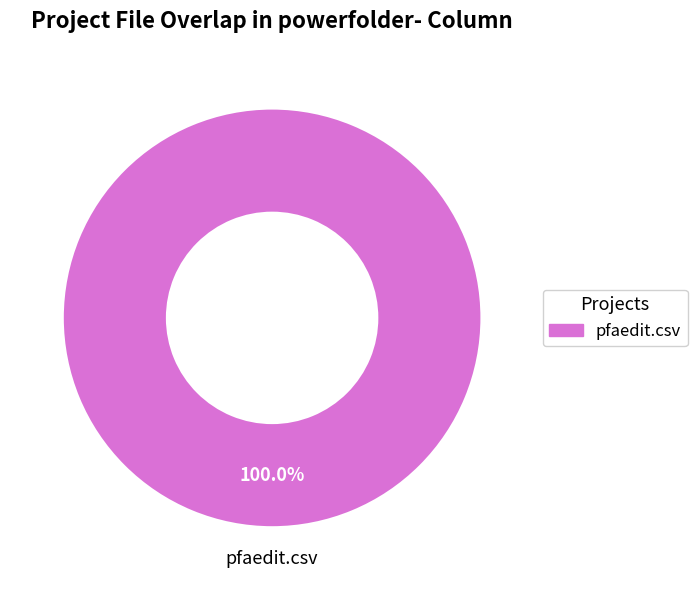

Does any single category account for the majority?

Yes